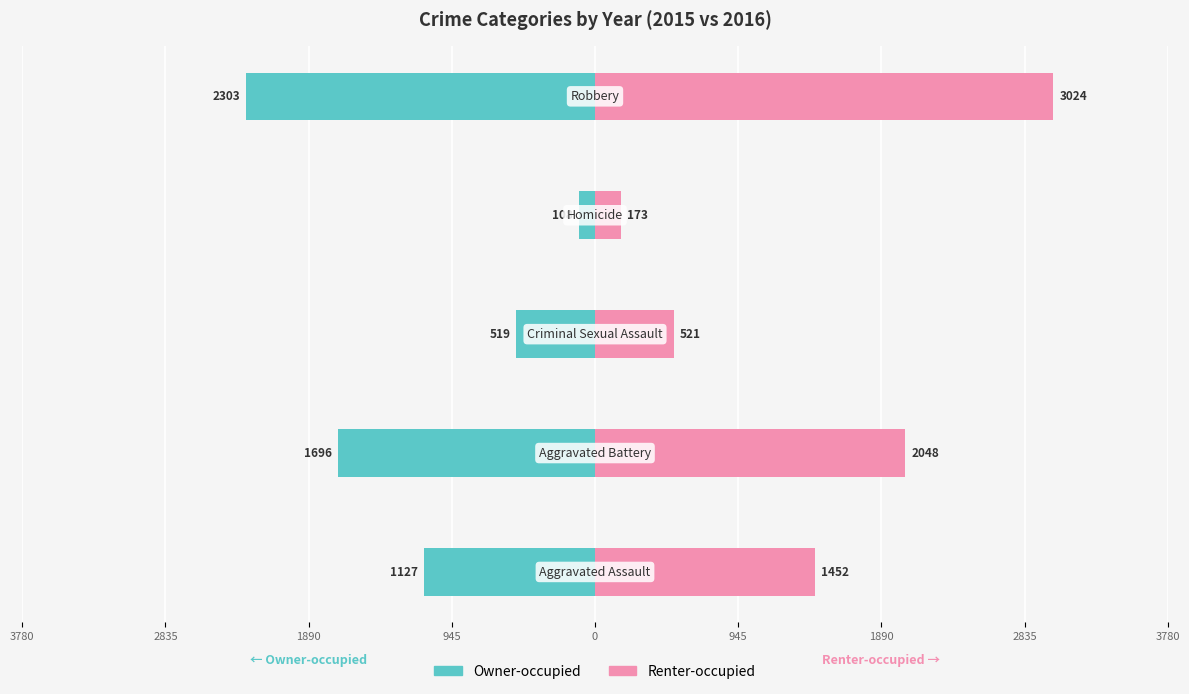

Between 2835 and 0, which series saw the biggest shift?

Renter-occupied